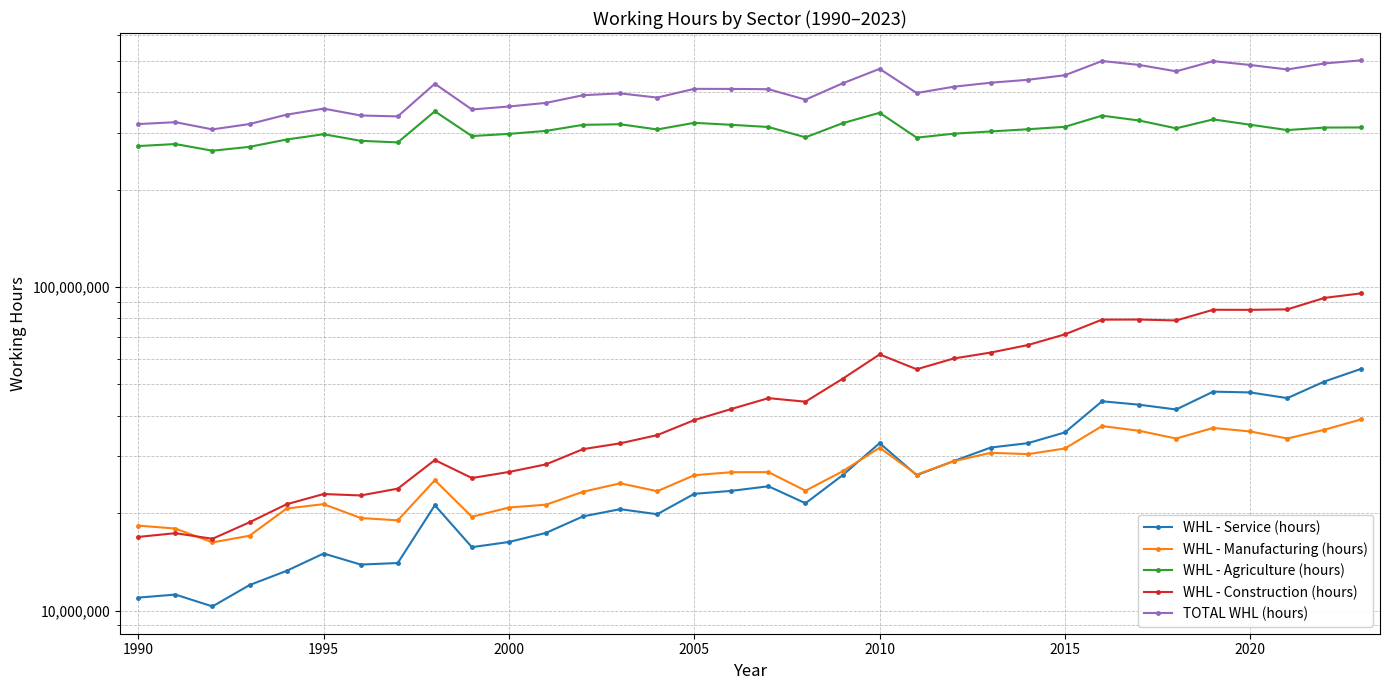

Is this an area chart (filled region under the line)?

No